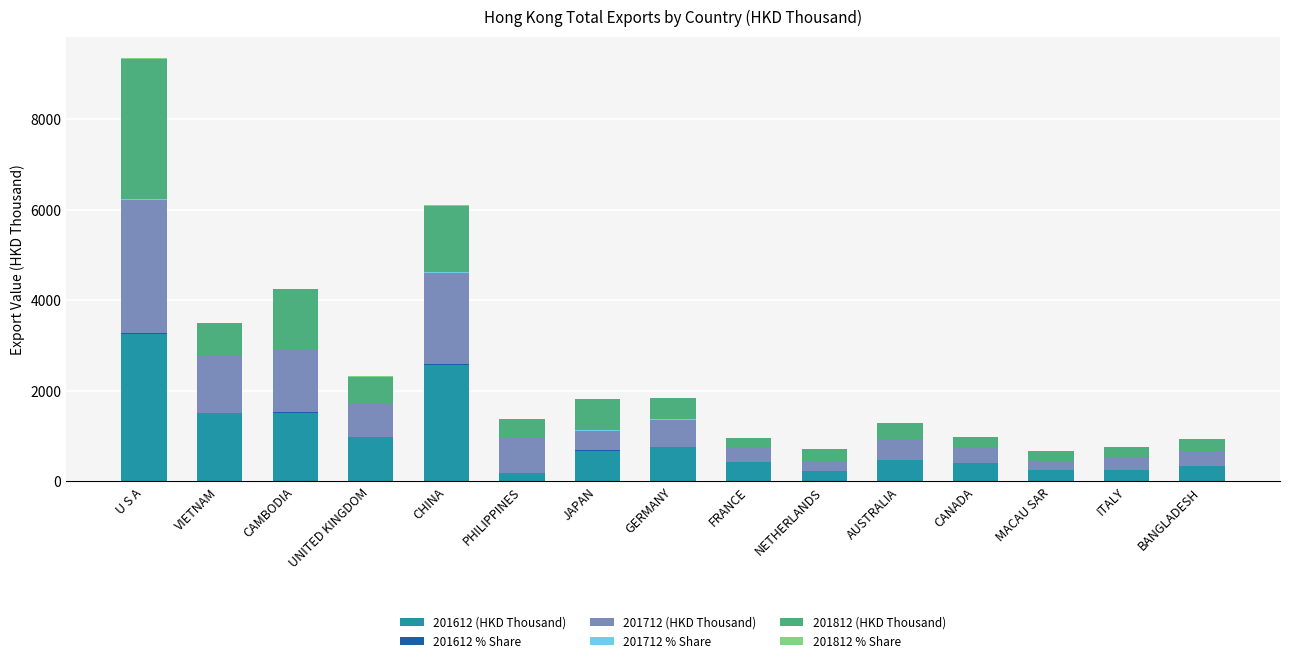

At which label is 201612 (HKD Thousand) closest to 1719?

CAMBODIA